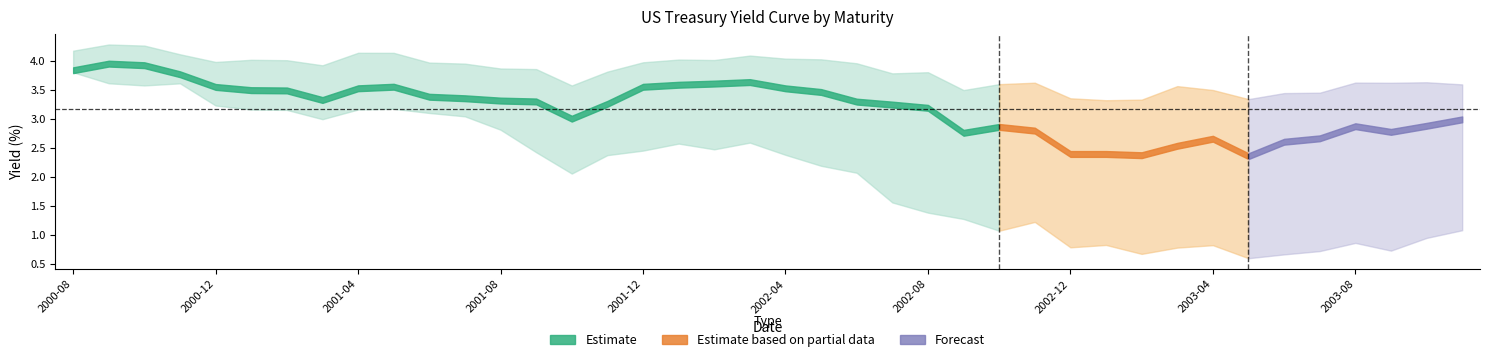

In 4Y, how many points are higher than both neighbors (excluding endpoints)?

6